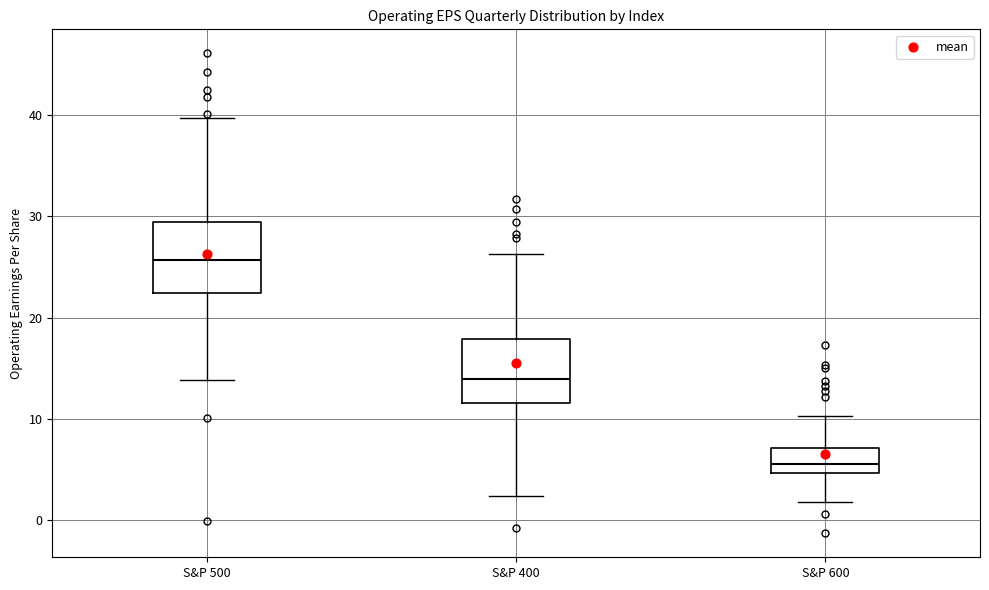

Which box has the highest median line?

S&P 500